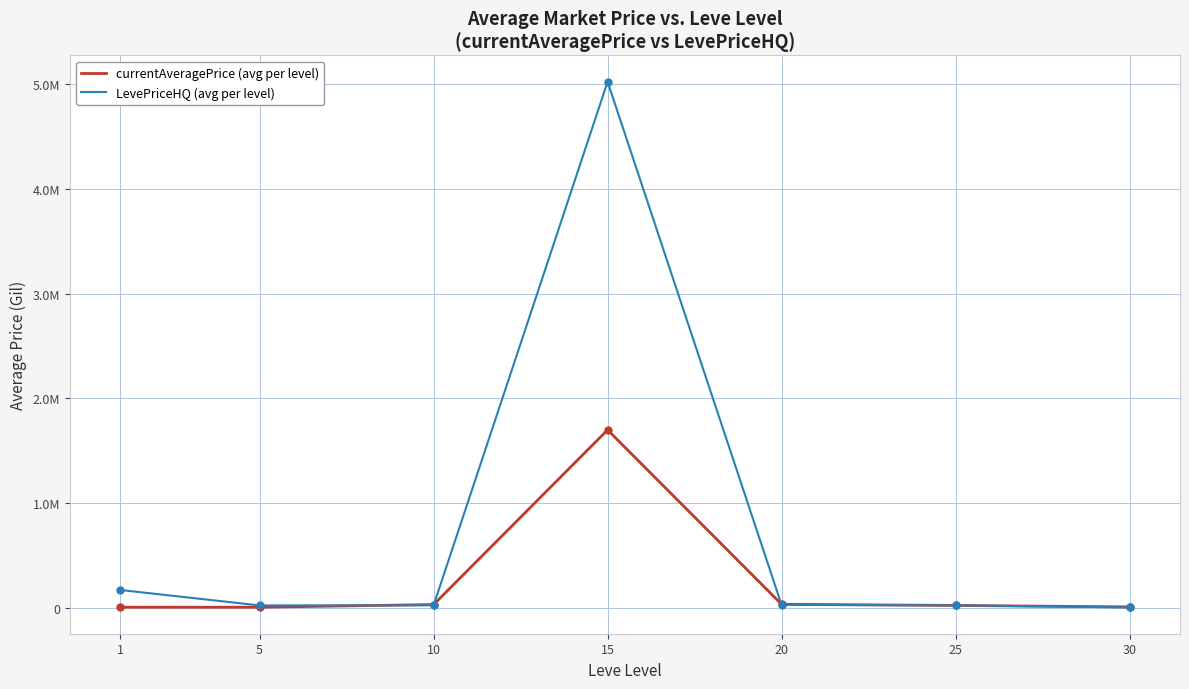

Rank the series by their maximum value, from lowest to highest.

currentAveragePrice (avg per level), LevePriceHQ (avg per level)